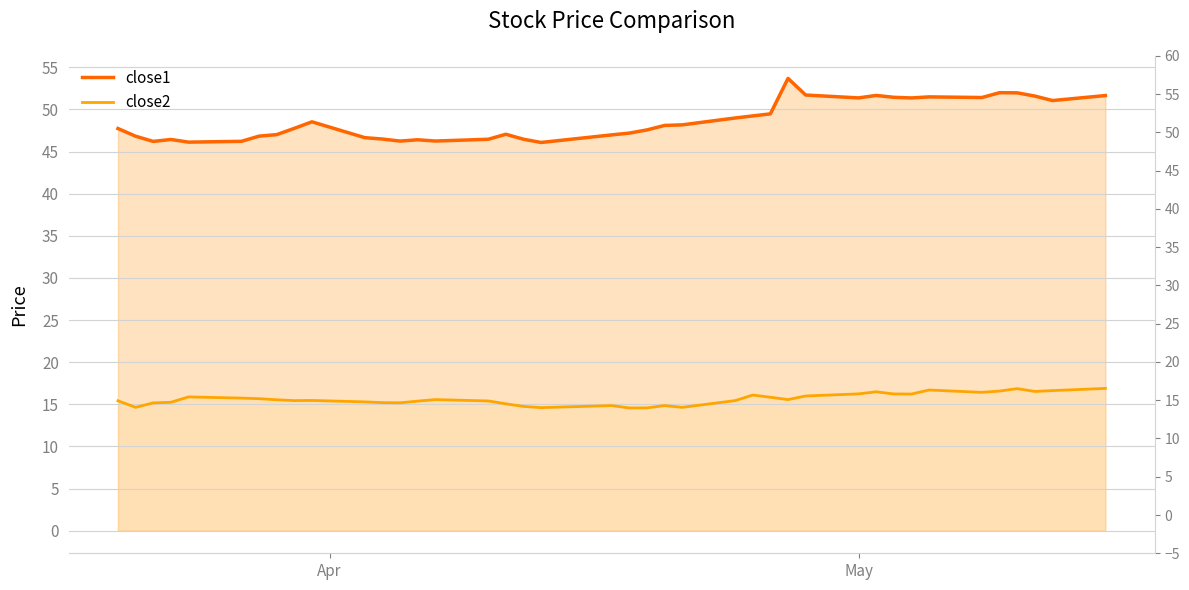

What are all the series names shown in the legend?

close1 (line), close2 (line)